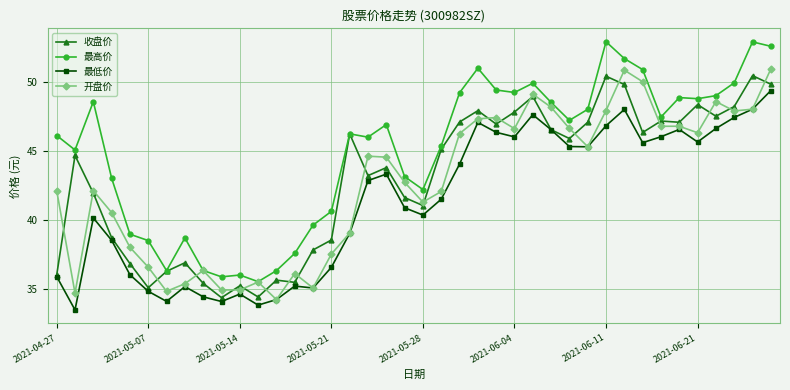

In 最低价, how many points are lower than both neighbors (excluding endpoints)?

10